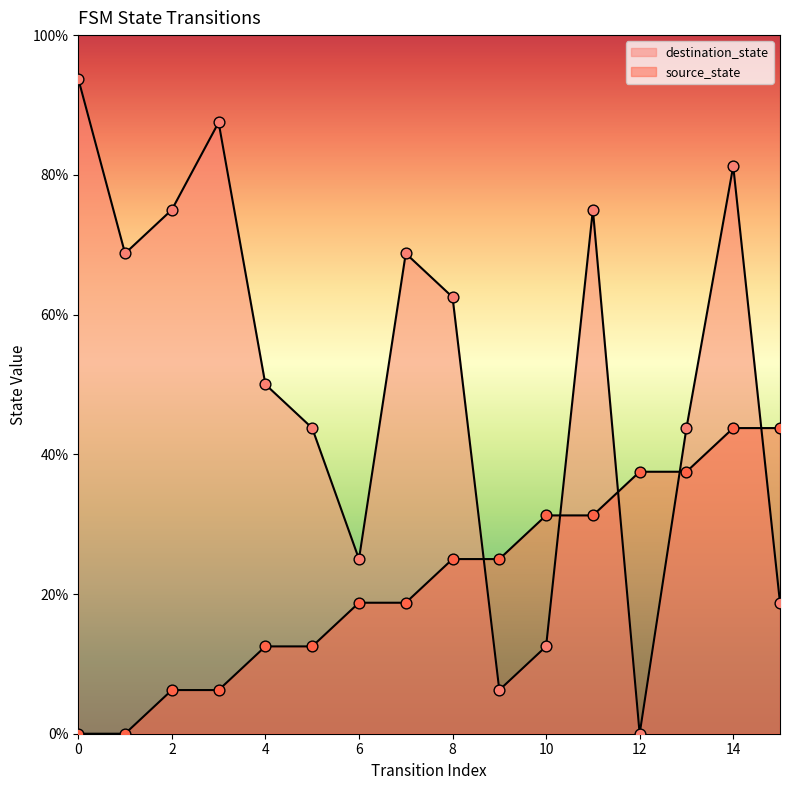

What are all the series names shown in the legend?

source_state, destination_state